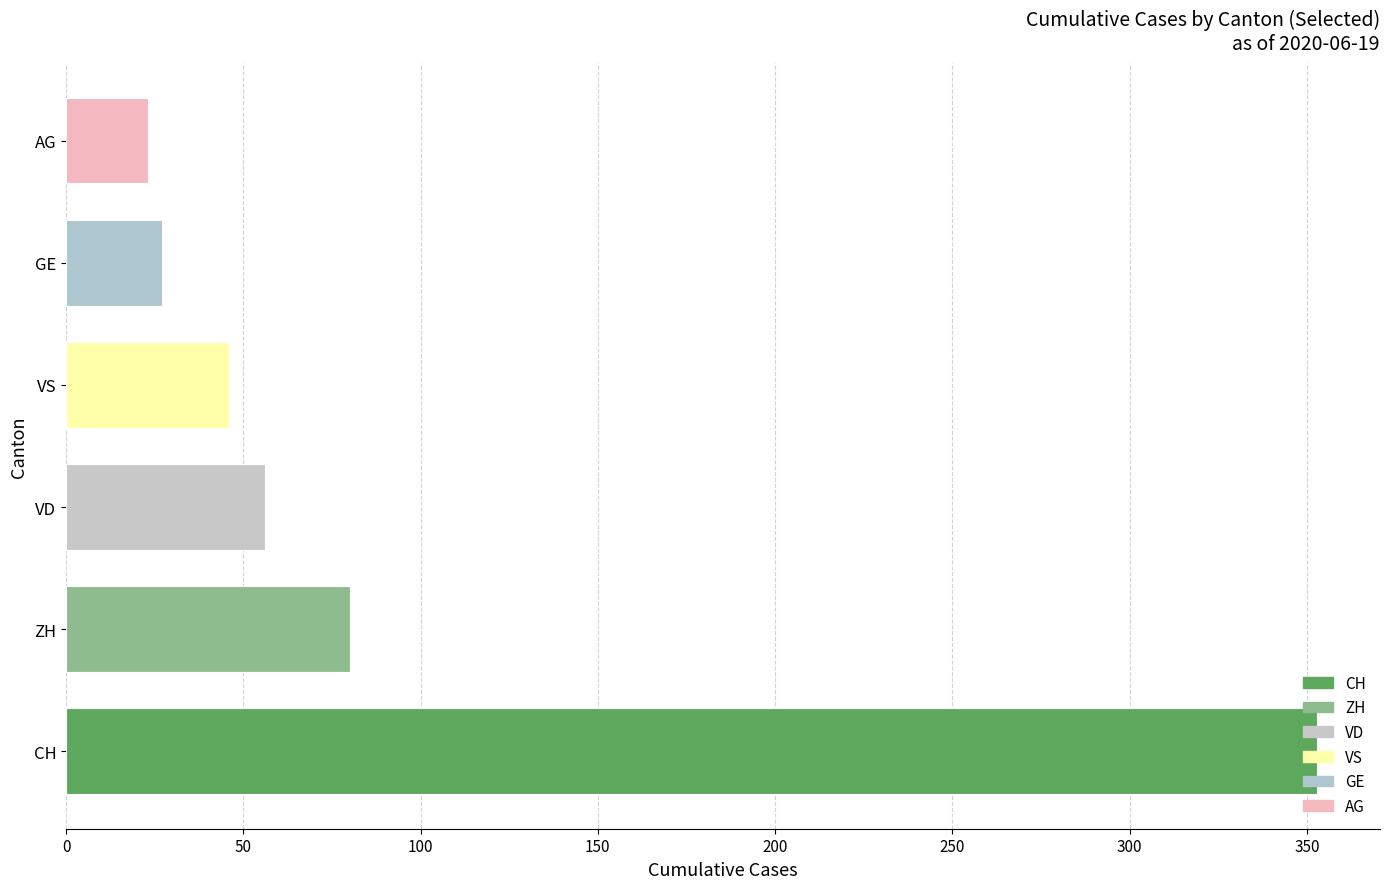

How many bars are there in total?

6